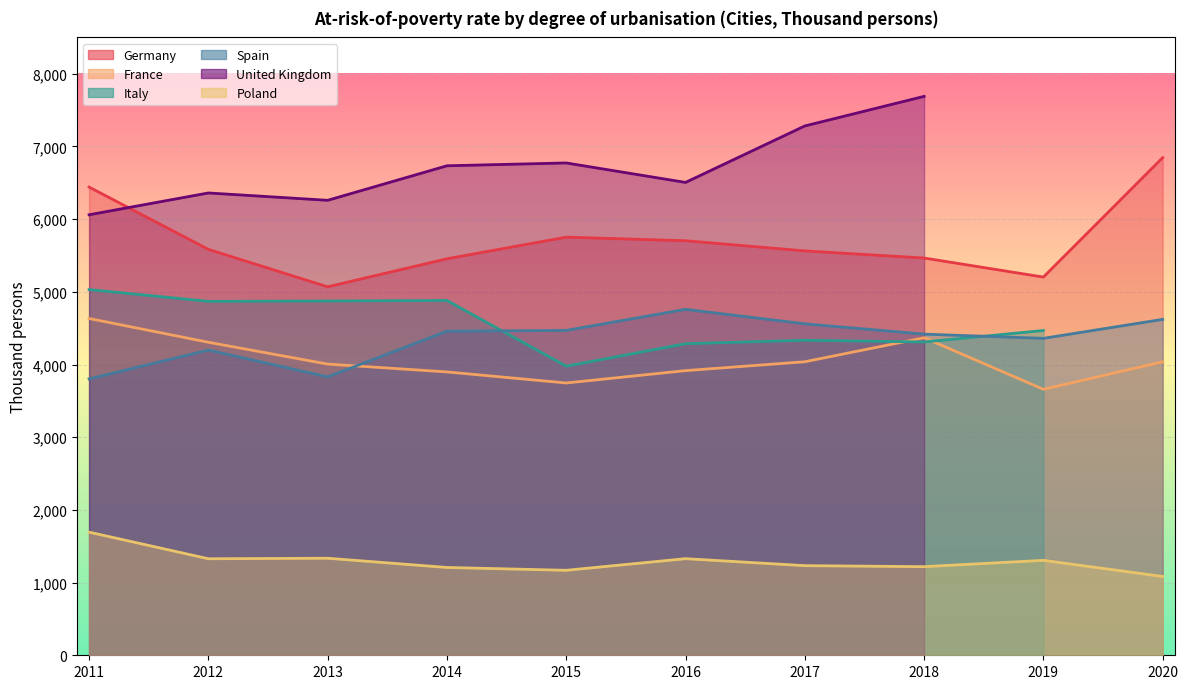

True or false: Germany and Spain cross at least once.

False